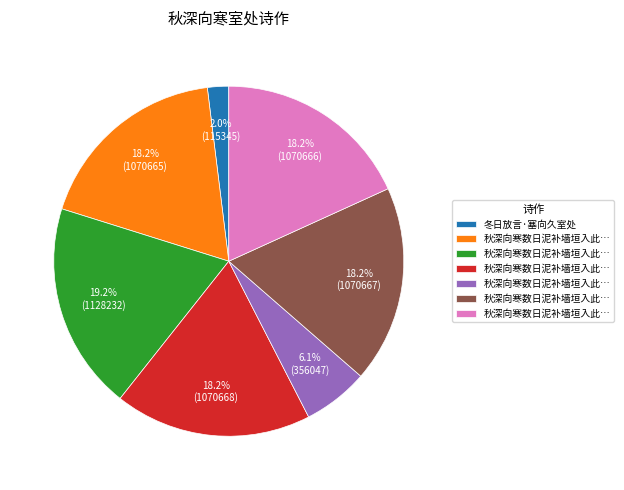

How many slices are in this pie chart?

7